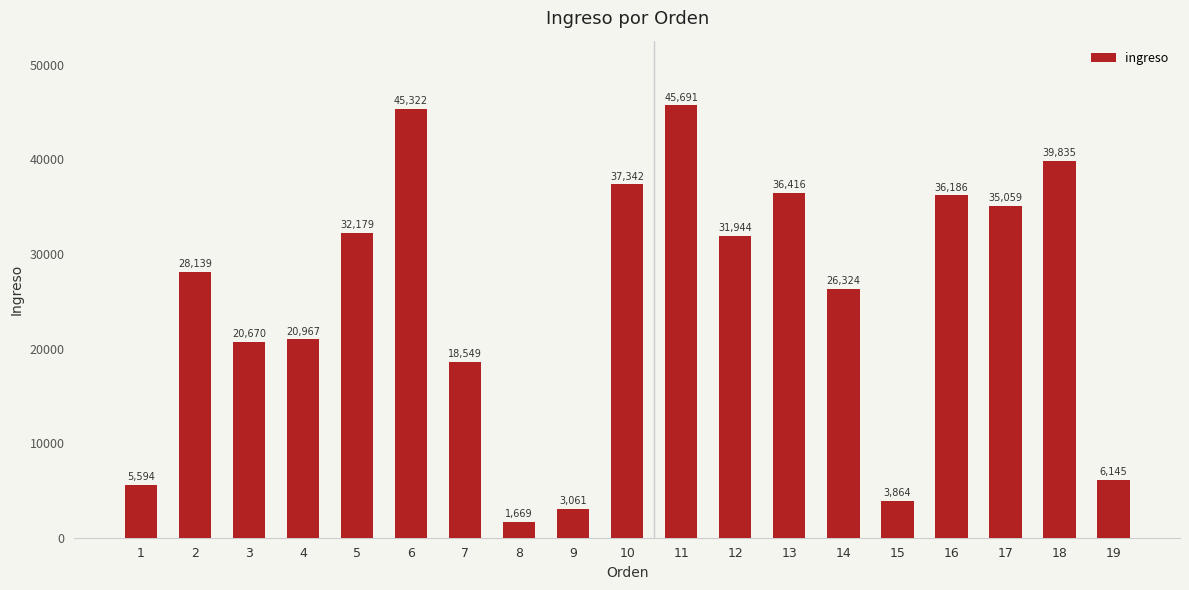

Is it true that the value at 1 is 9817.2?

False